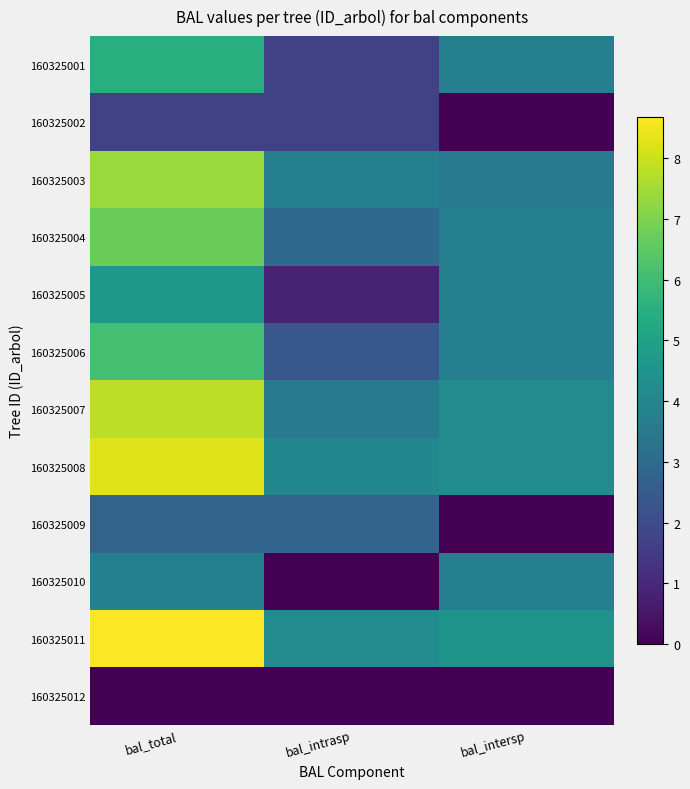

Which series changed the most between bal_intrasp and bal_intersp?

160325010